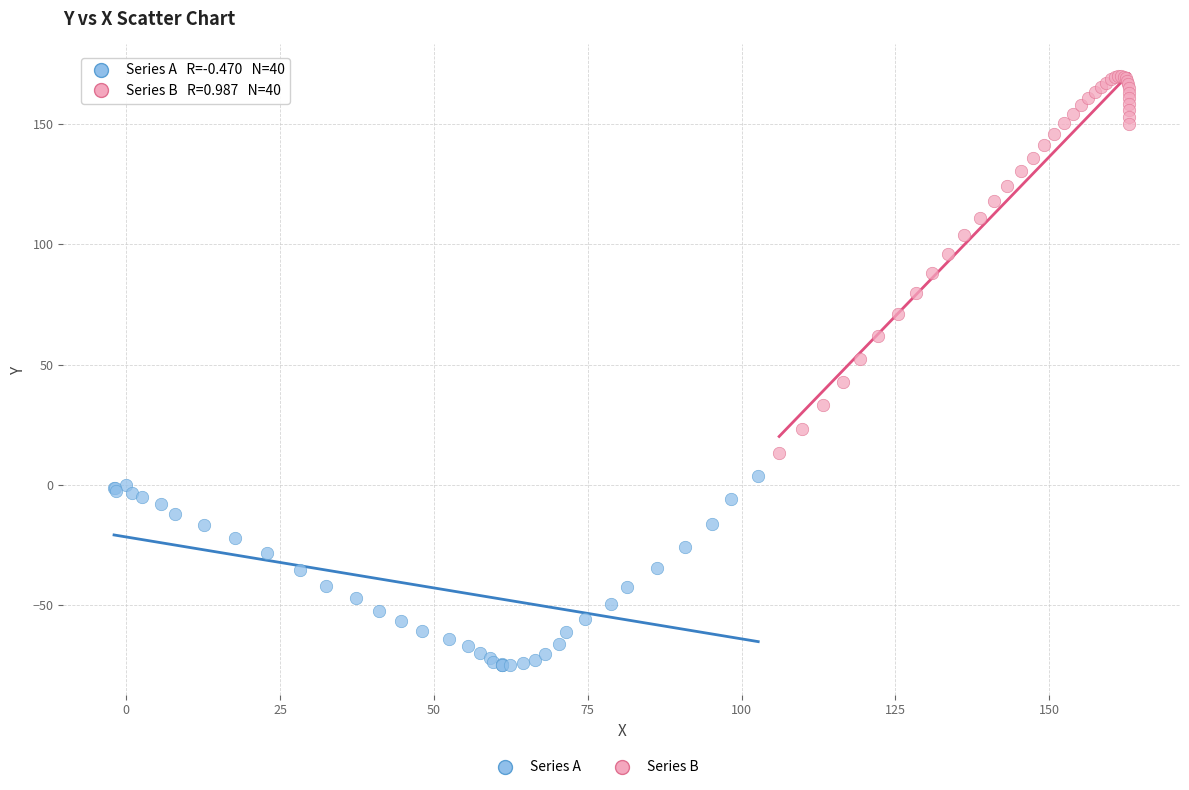

Which series has the widest spread of Y values?

Series B